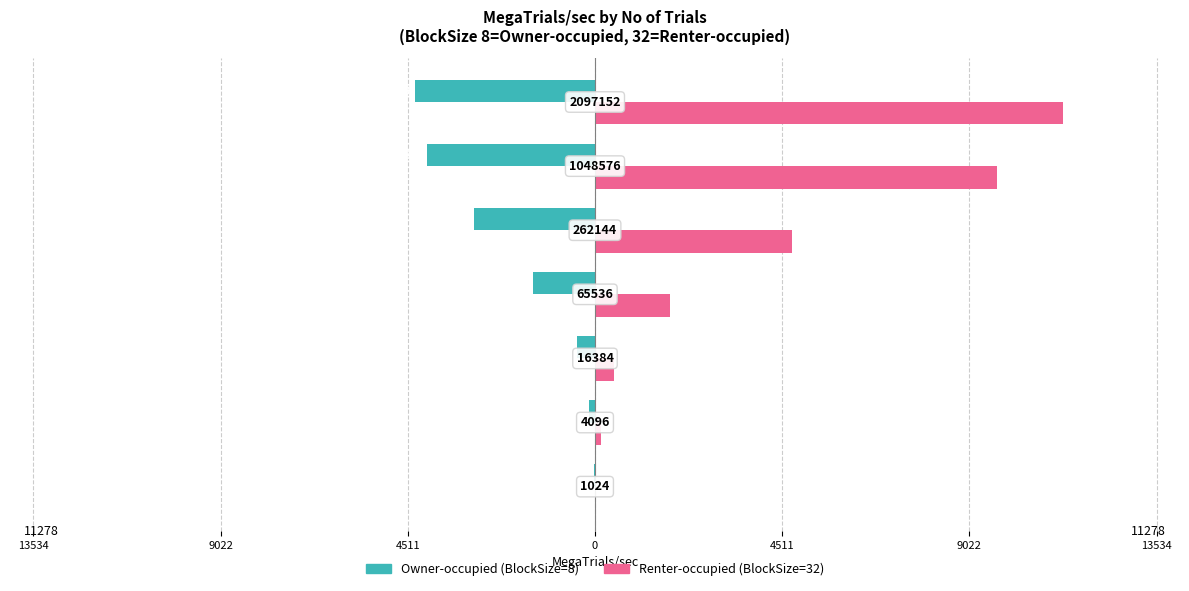

How many bars are there in each group?

2